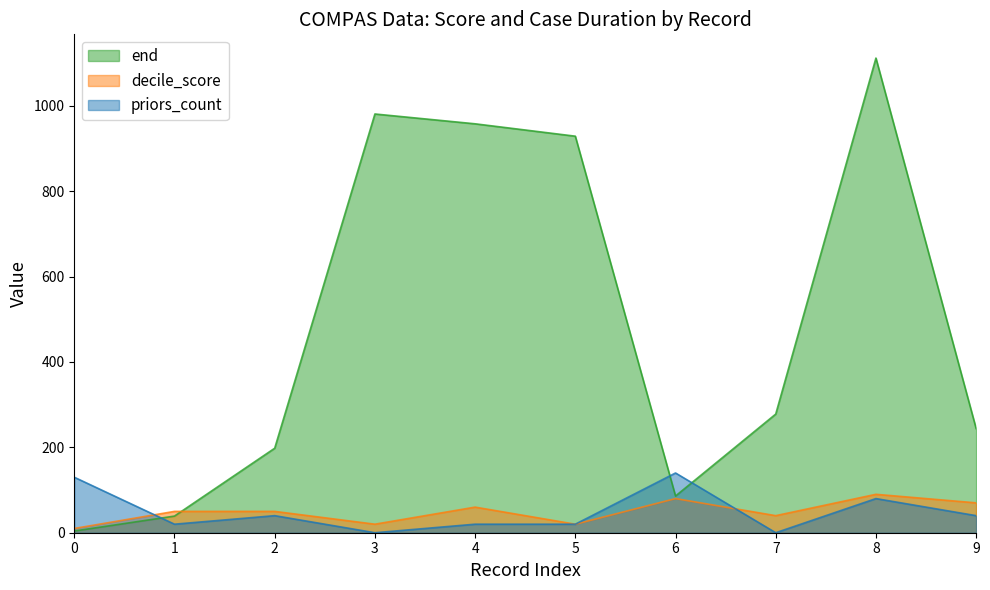

What is the value of the decile_score point at the 5th from the left?

60